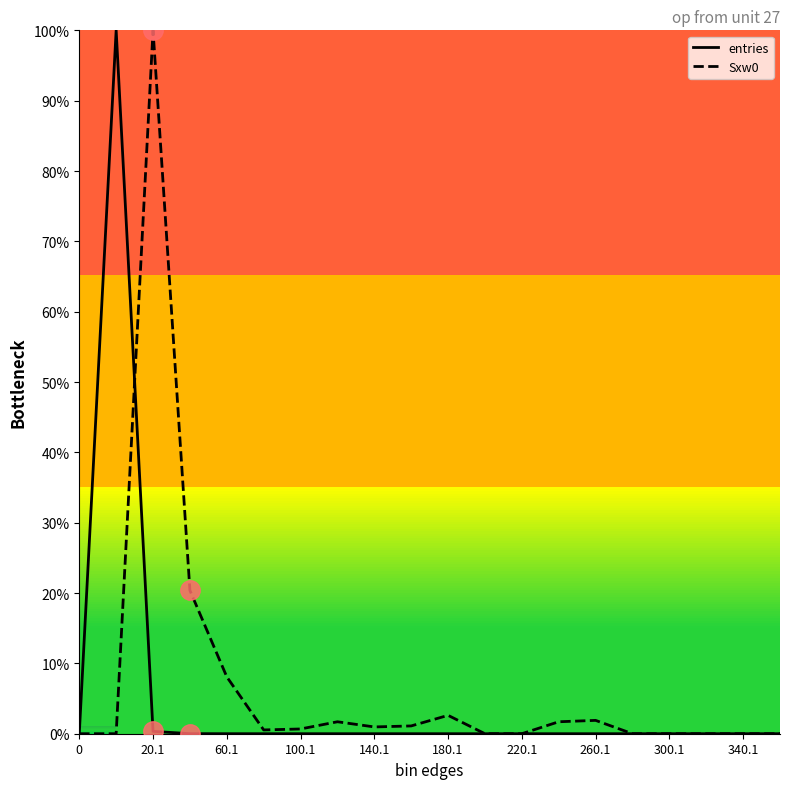

Rank the series at 180.1 from highest to lowest value.

Sxw0, entries